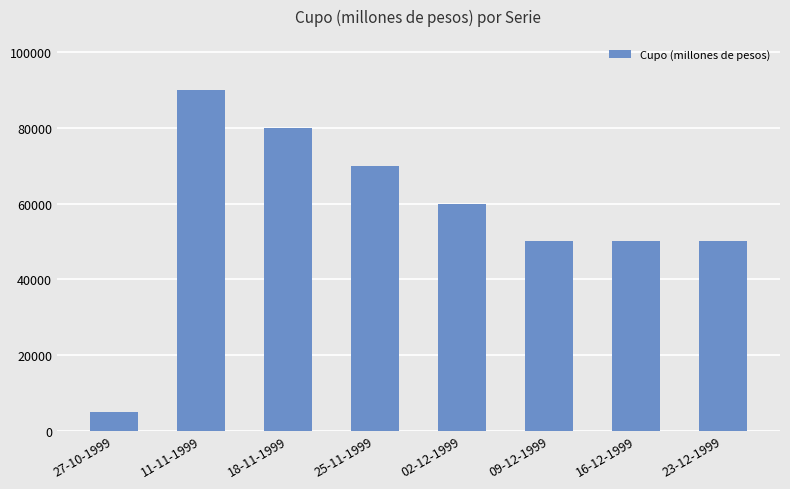

Approximately how many times larger is the value at 11-11-1999 compared to 18-11-1999?

1.1